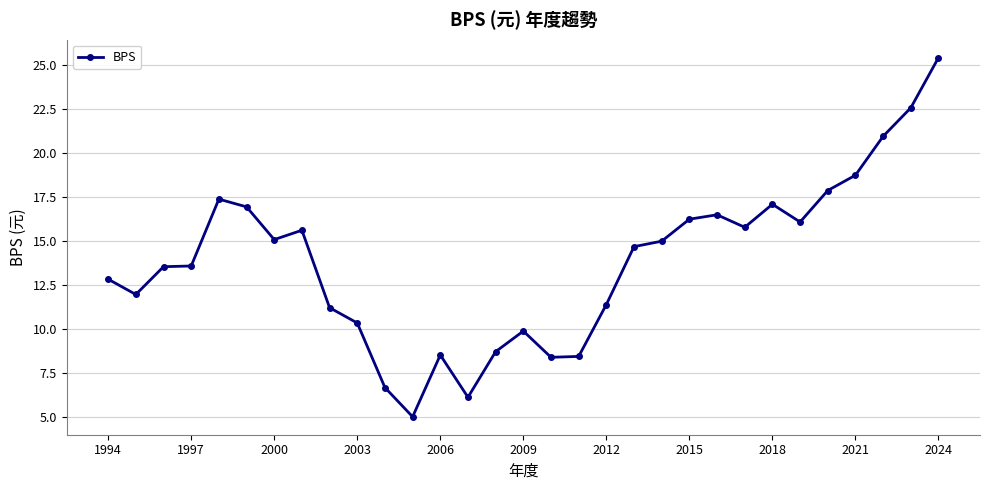

What is the minimum value shown in the chart?

5.0